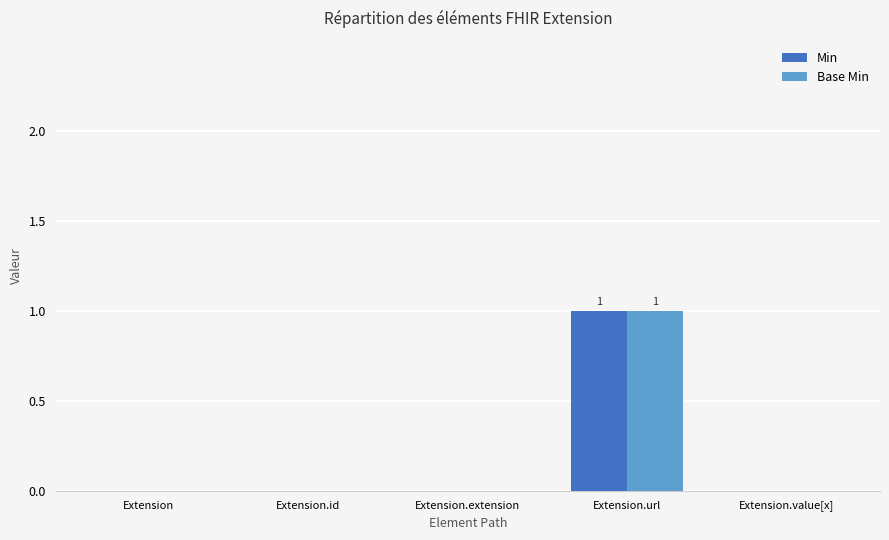

What is the sum of all Min values?

1